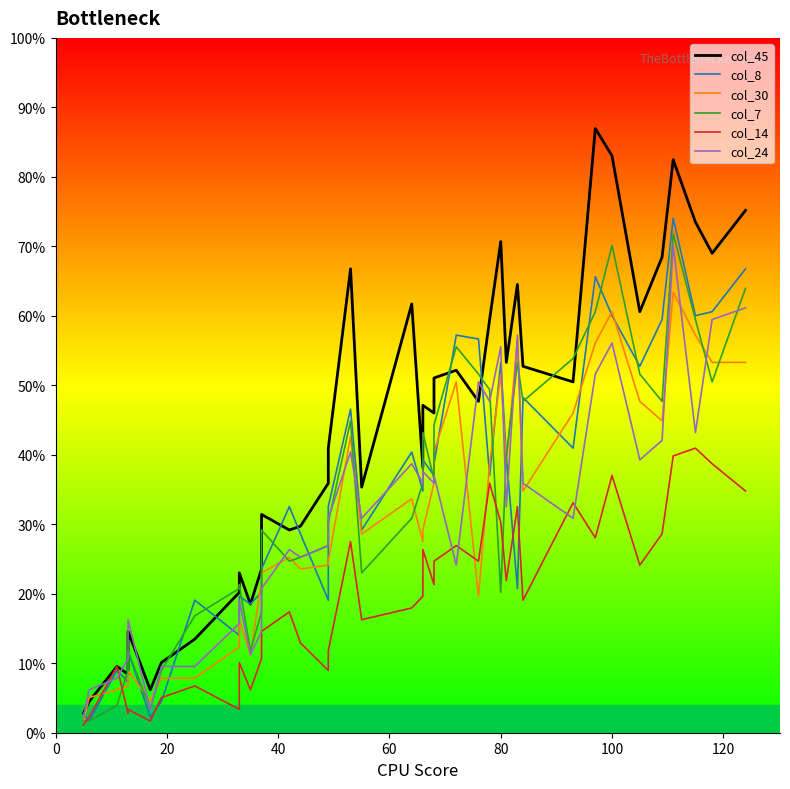

The col_24 series shows 21 at 13. True or false?

False